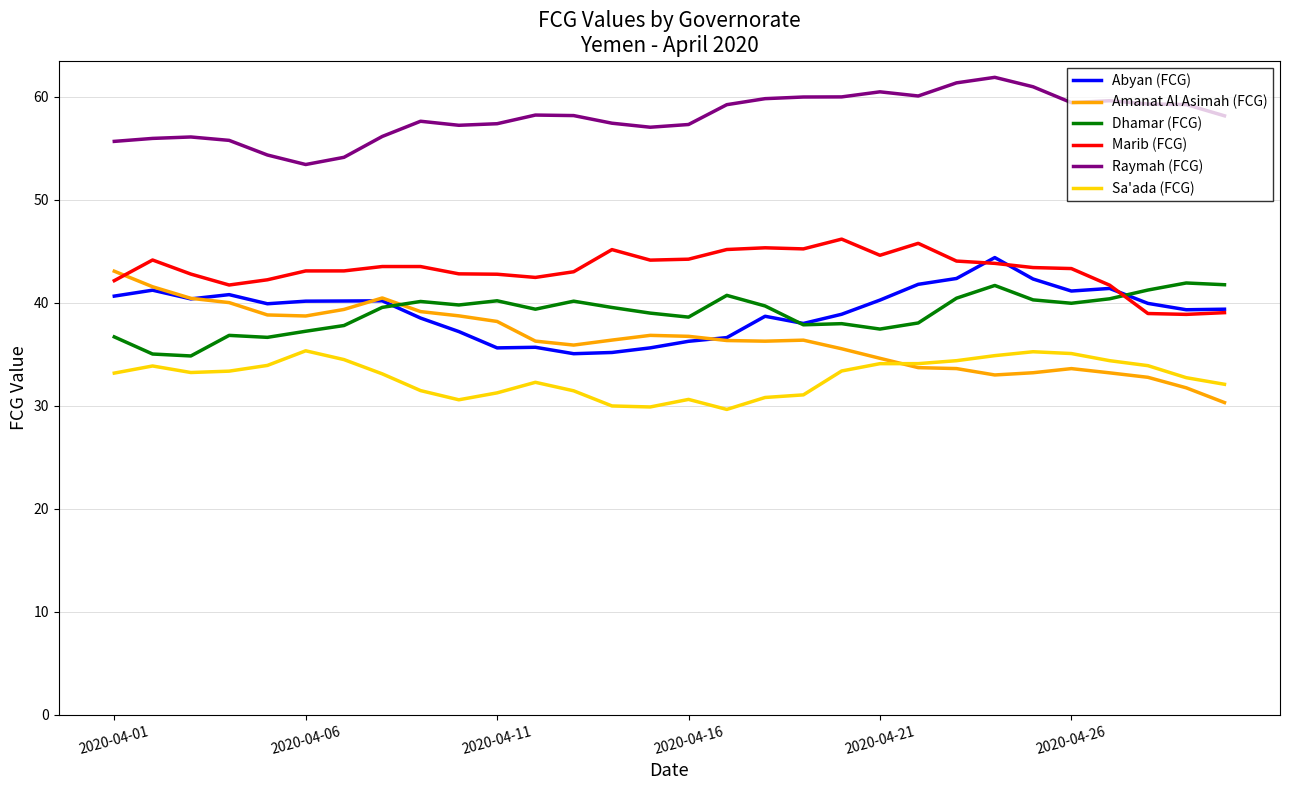

Which series has the largest total across all categories?

Raymah (FCG)